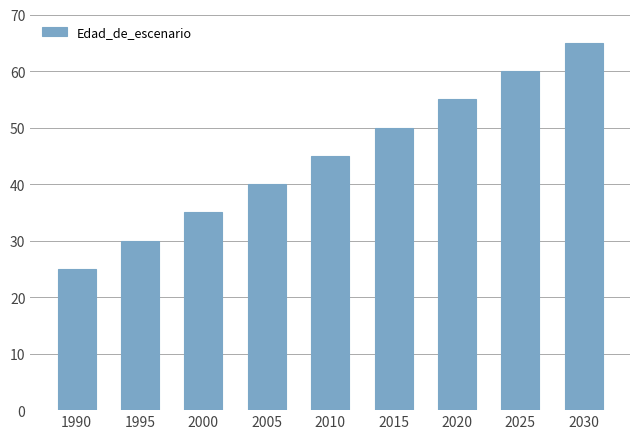

Reading left to right, transcribe all the data shown in this chart.

25	30	35	40	45	50	55	60	65